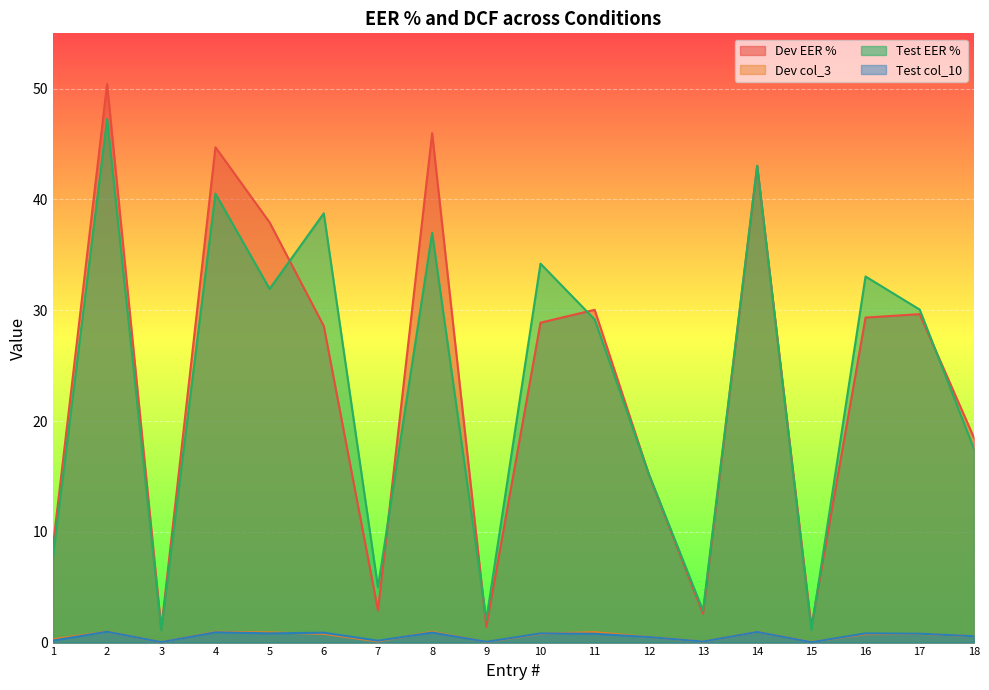

Which label corresponds to the smallest value in the chart?

3